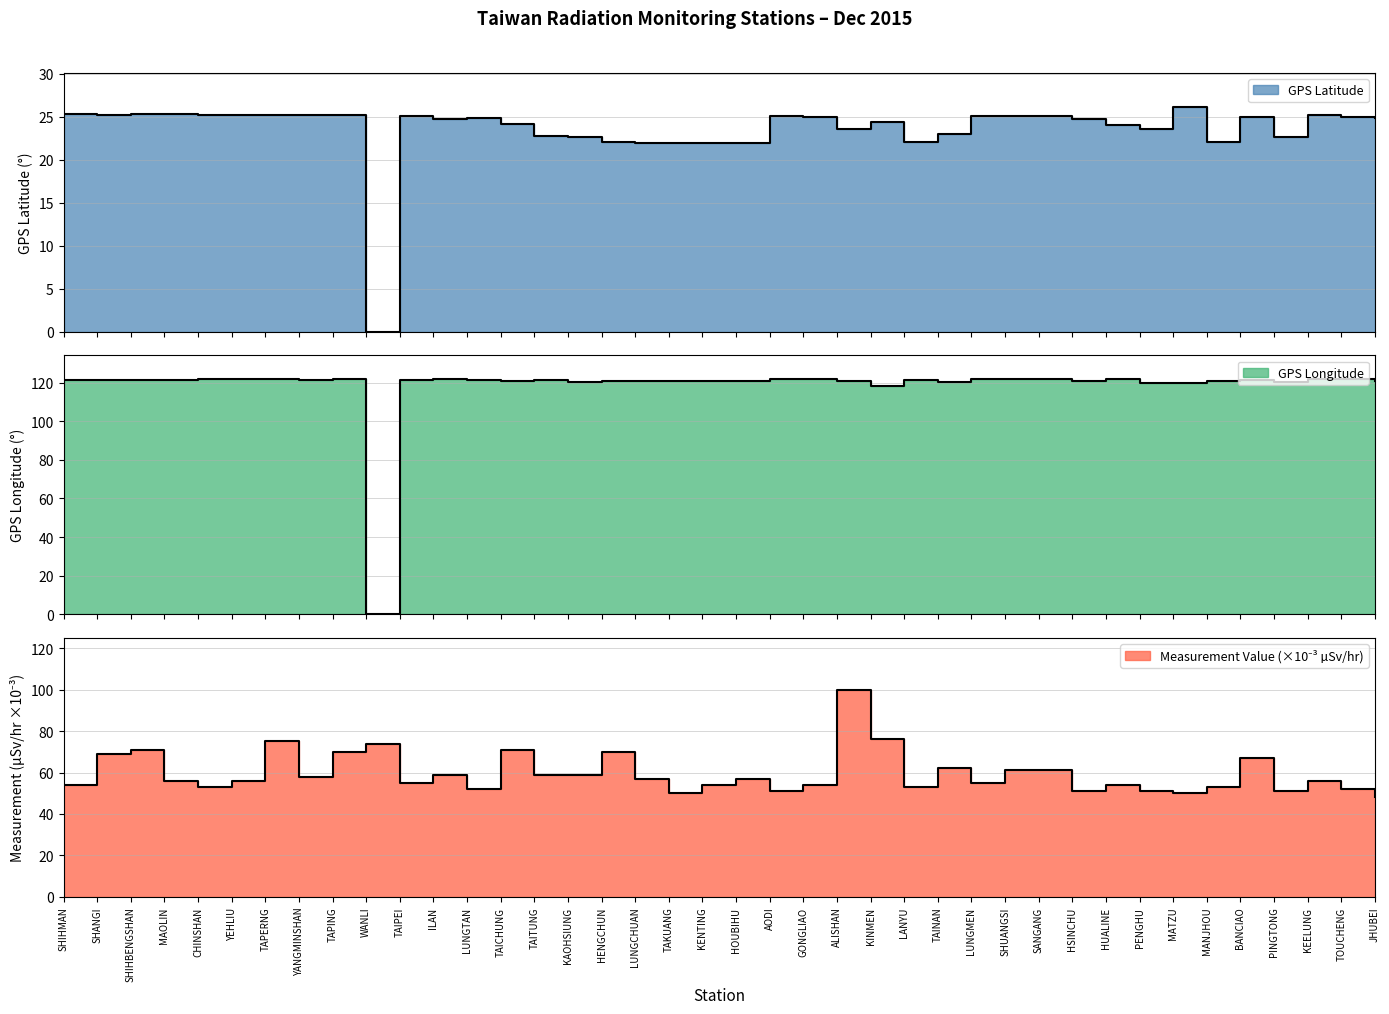

True or false: GPS Latitude and Measurement Value intersect in this chart.

False